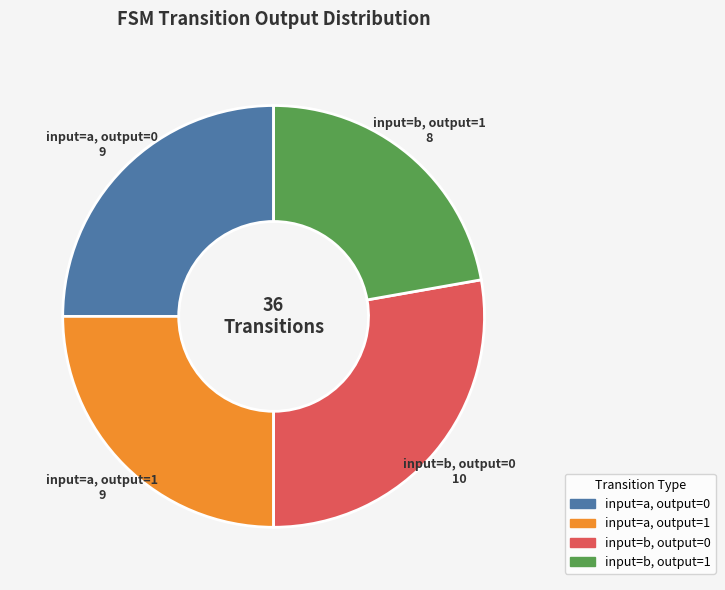

Is there any slice that represents more than half of the pie?

No